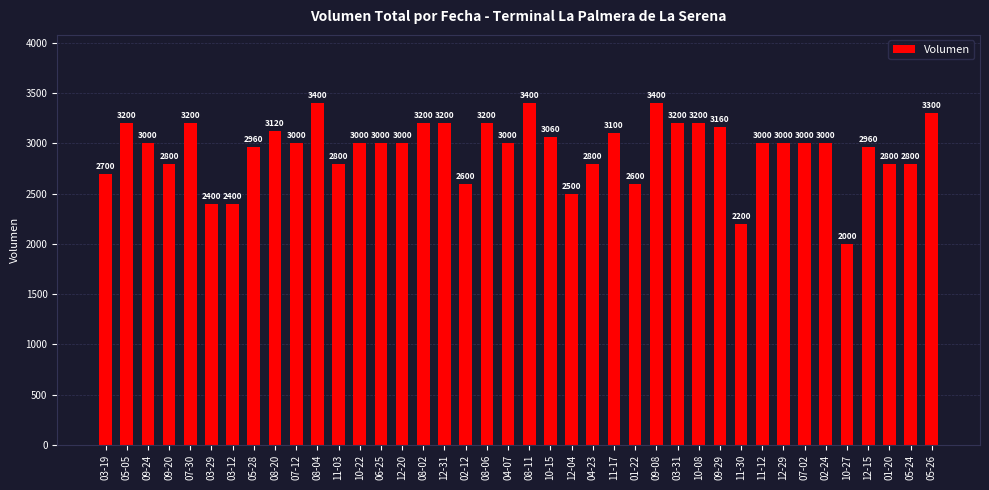

What is the label of the 29th bar from the left?

10-08